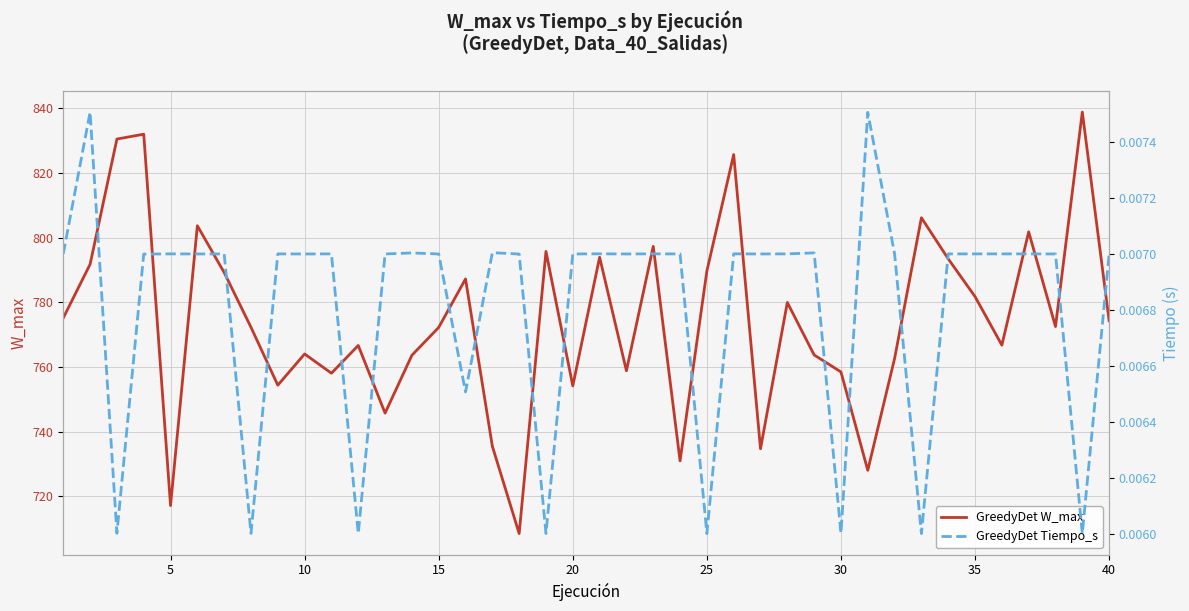

How many interior local valleys does the GreedyDet Tiempo_s series have?

12